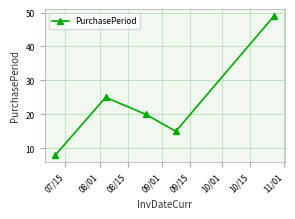

What is the value of the 1st point from the left?

8